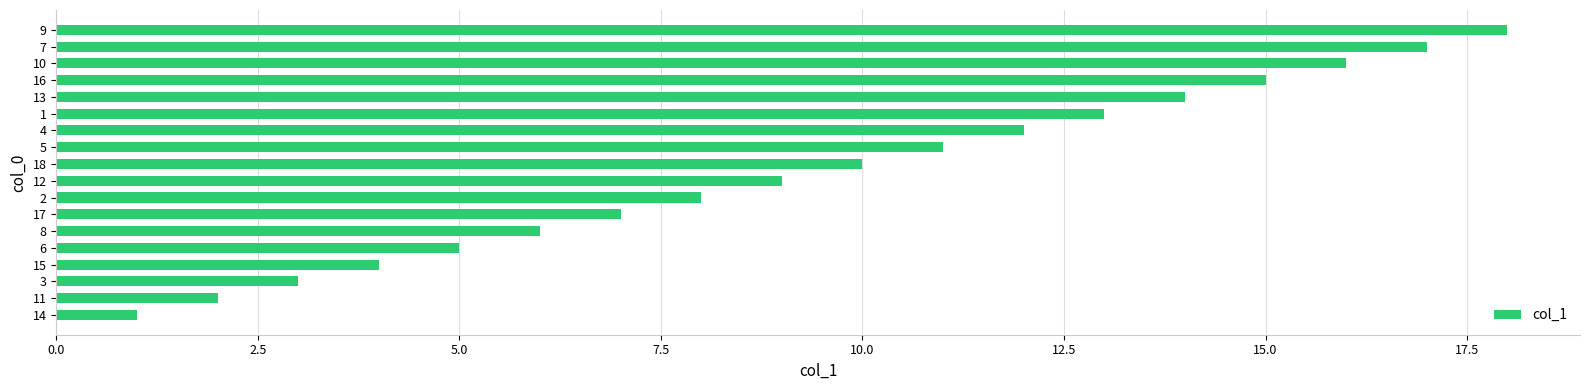

What is the change in value from 8 to 1?

+7